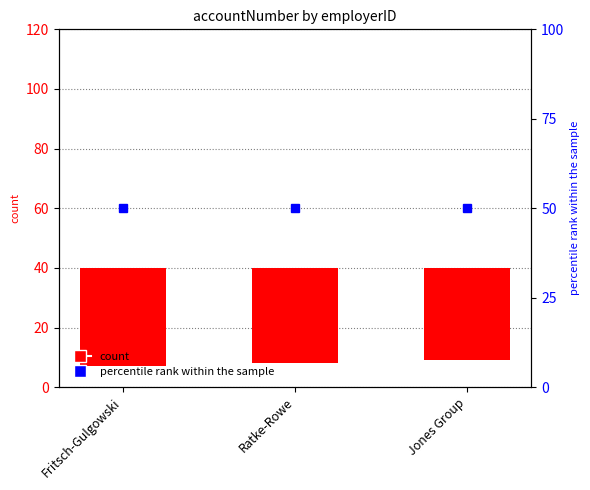

Which label corresponds to the smallest value in the chart?

Fritsch-Gulgowski